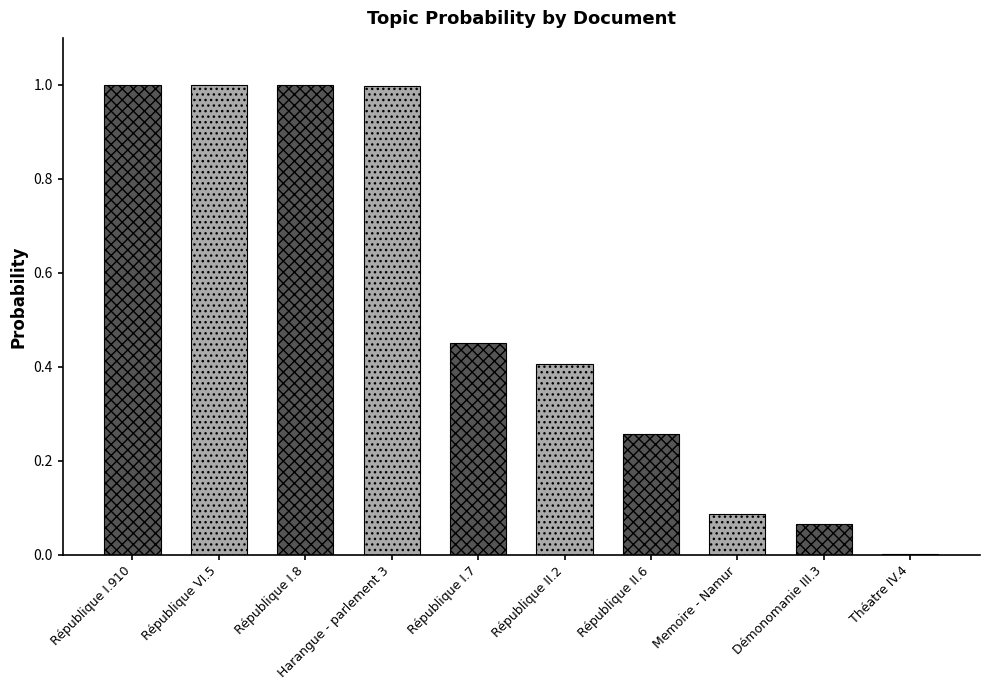

What is the maximum value shown in the chart?

1.0